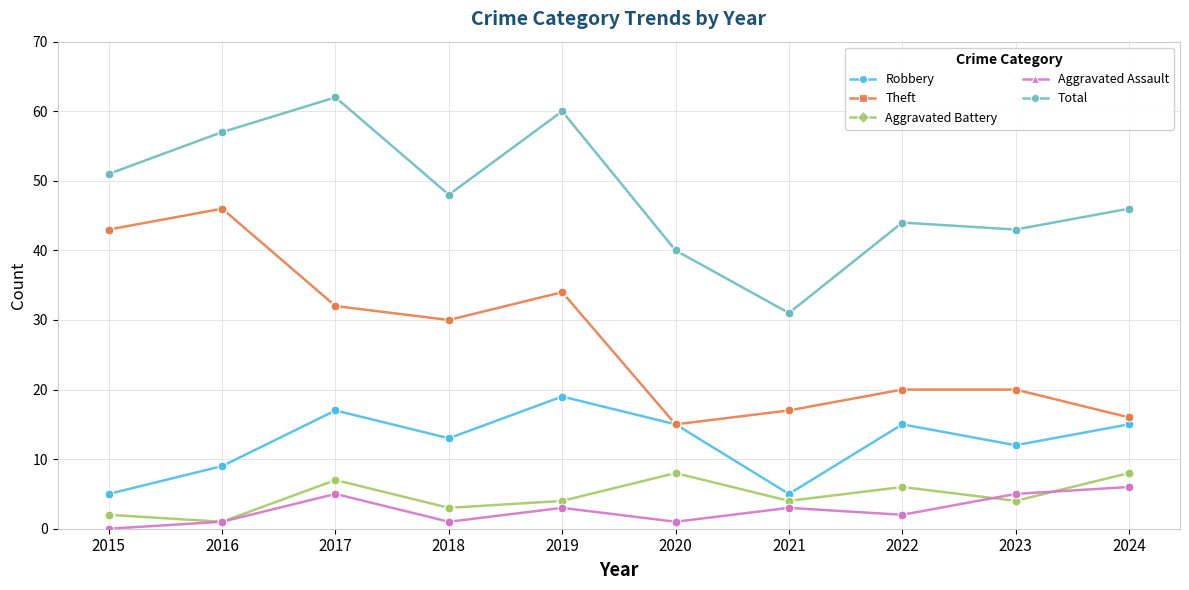

What is the spread (max minus min) of values at 2021?

28